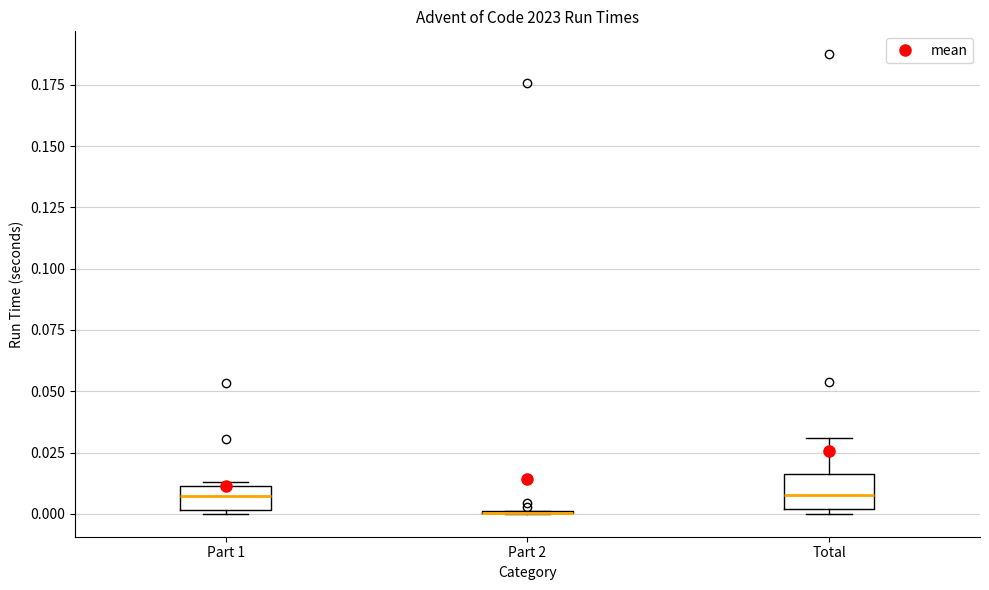

Reading left to right, read every box against the y-axis: the position of its median line, the range the box covers, and the ends of its whiskers. The values are not printed on the chart, so give them approximately, as read against the axis.

Part 1: median 0.005, box 0.000 to 0.010, whiskers 0.000 (just below the box's lower edge) to 0.015
Part 2: box collapsed to a line at 0.000, whiskers 0.000 to 0.000
Total: median 0.010, box 0.000 to 0.015, whiskers 0.000 (just below the box's lower edge) to 0.030